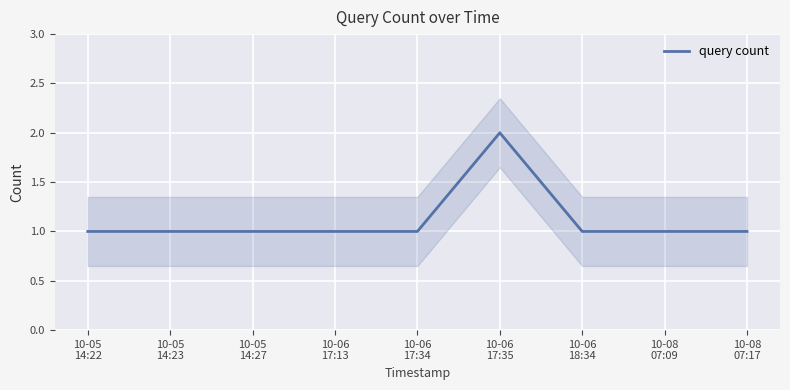

Reading left to right, extract all data points from this chart.

10-05
14:22=1	10-05
14:23=1	10-05
14:27=1	10-06
17:13=1	10-06
17:34=1	10-06
17:35=2	10-06
18:34=1	10-08
07:09=1	10-08
07:17=1